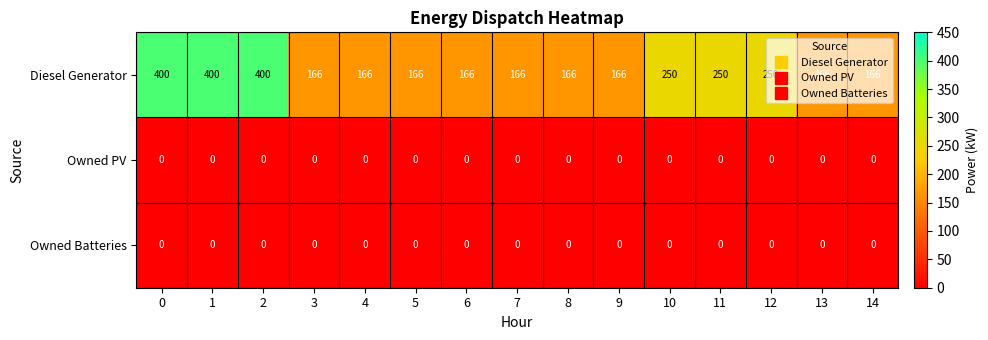

What is the lowest value of the Diesel Generator series?

166